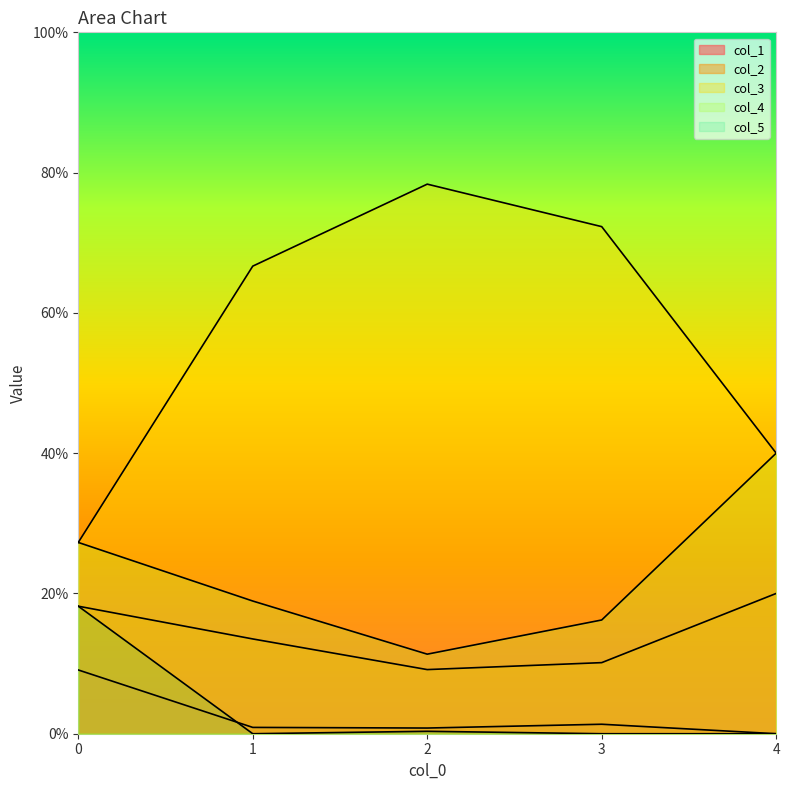

At which category does 4 reach its first local valley?

1